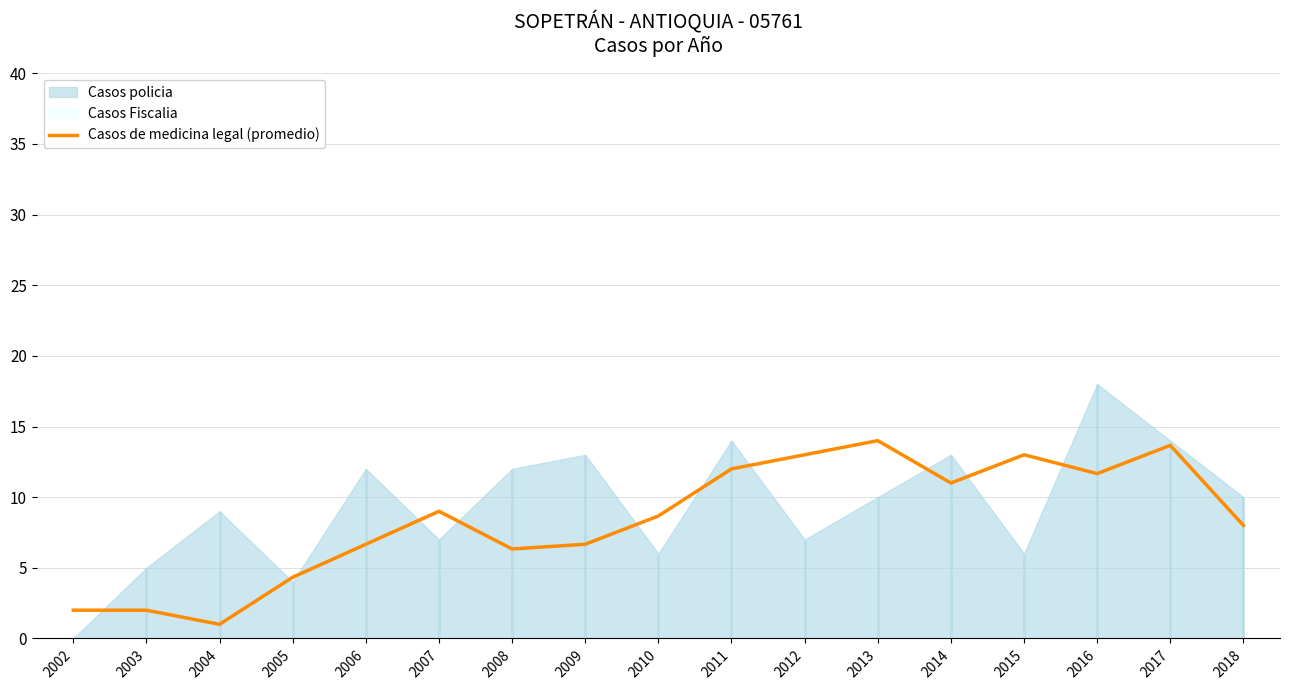

True or false: the data shows 8.7 at 2010.

True